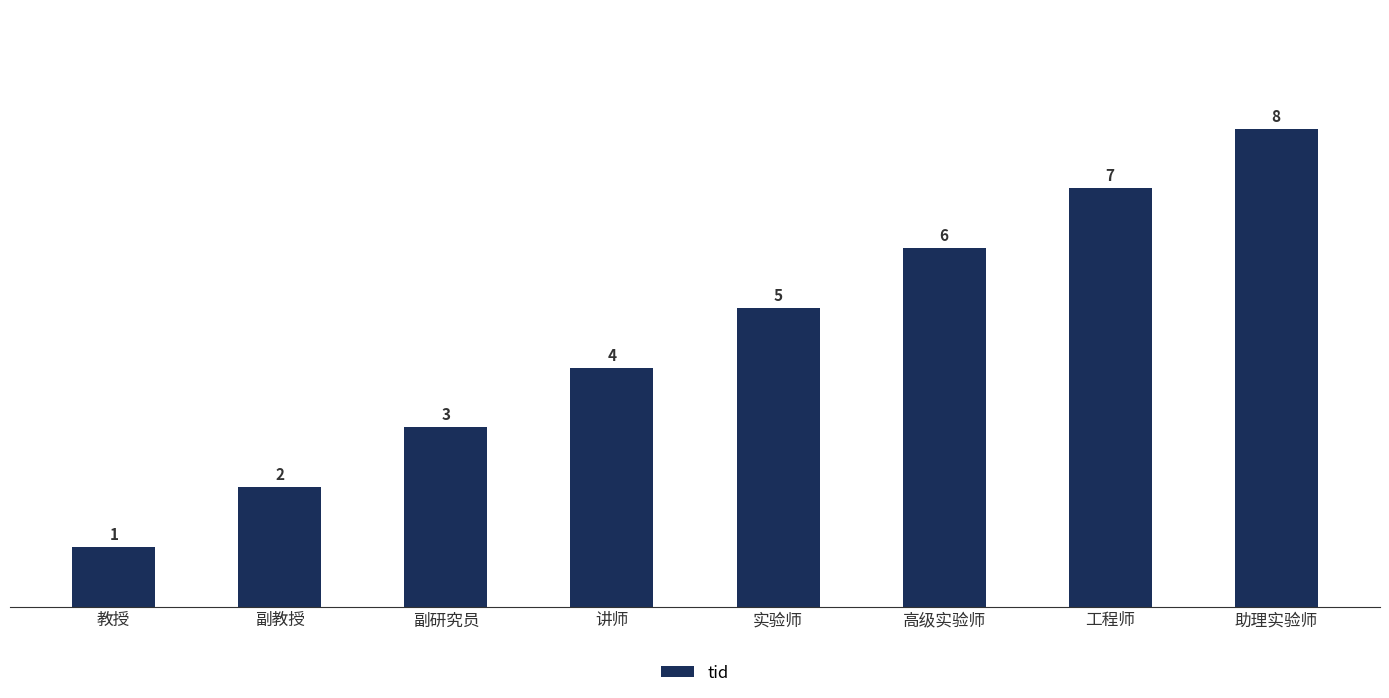

What is the sum of the values at 高级实验师 and 副教授?

8